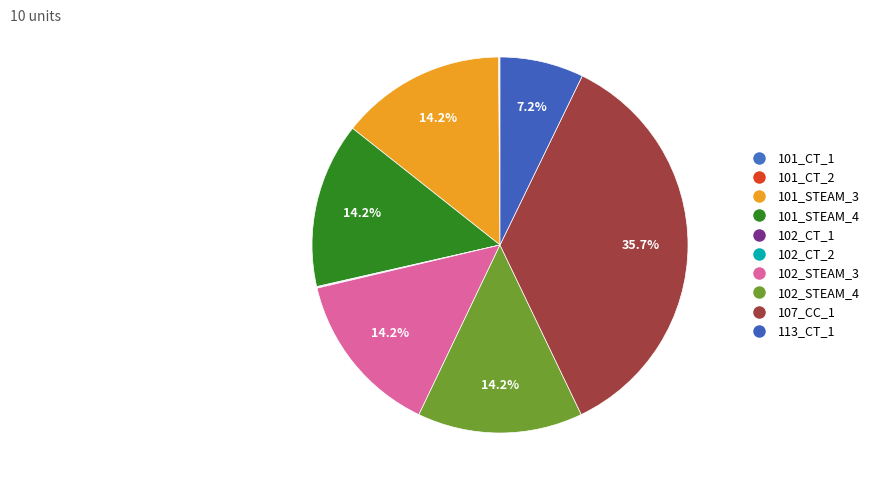

How many slices are in this pie chart?

10